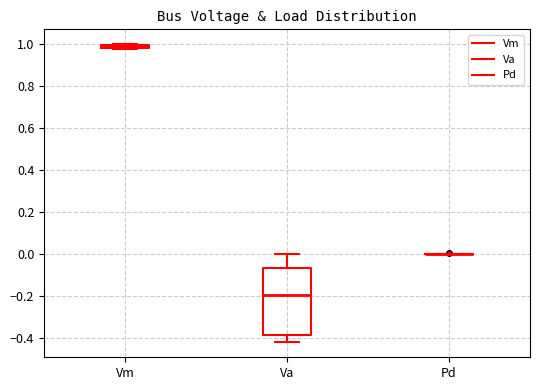

Where is the lower edge of the box for Vm on the y-axis? The values are not printed on the chart, so give them approximately, as read against the axis.

0.98